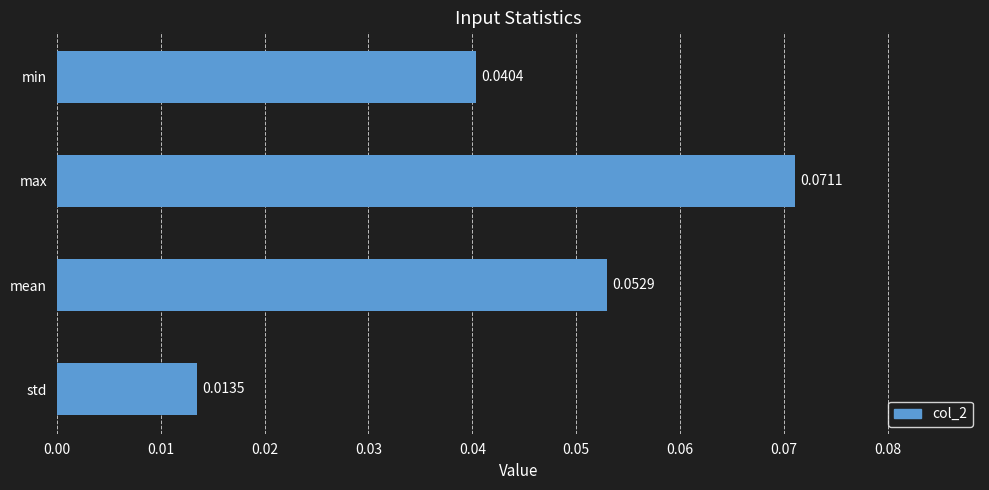

At which label is the value closest to 0?

std